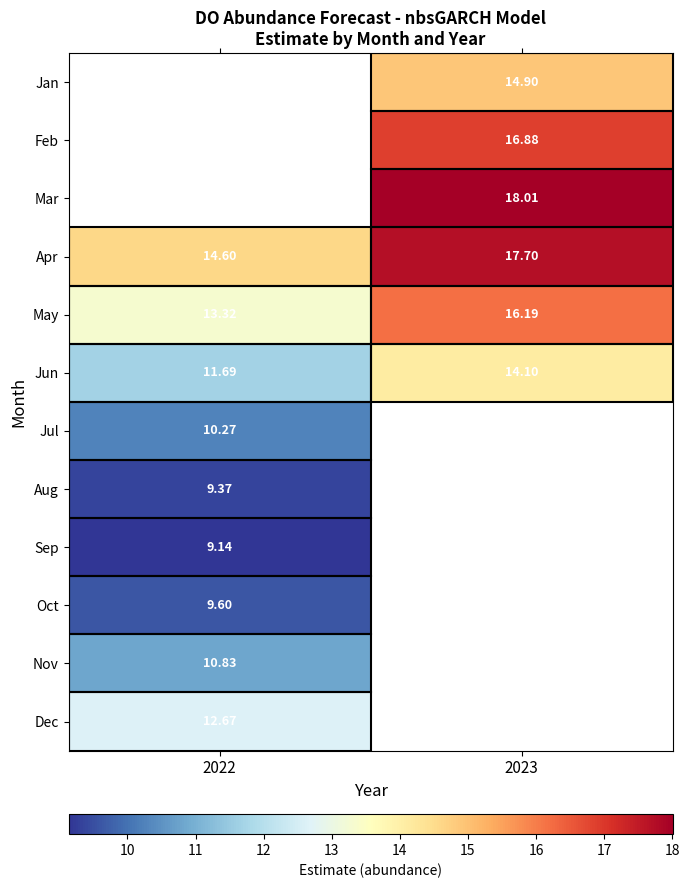

Between 2023 and 2022, which is larger?

2022